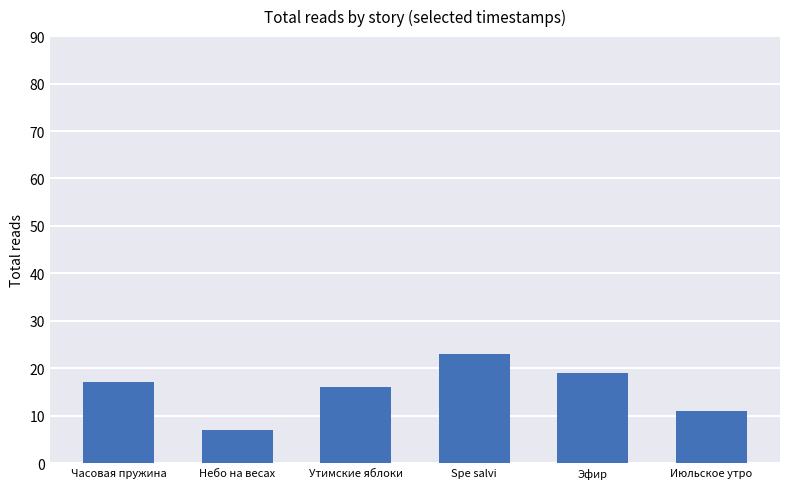

Is it true that the value at Часовая пружина is 17?

True